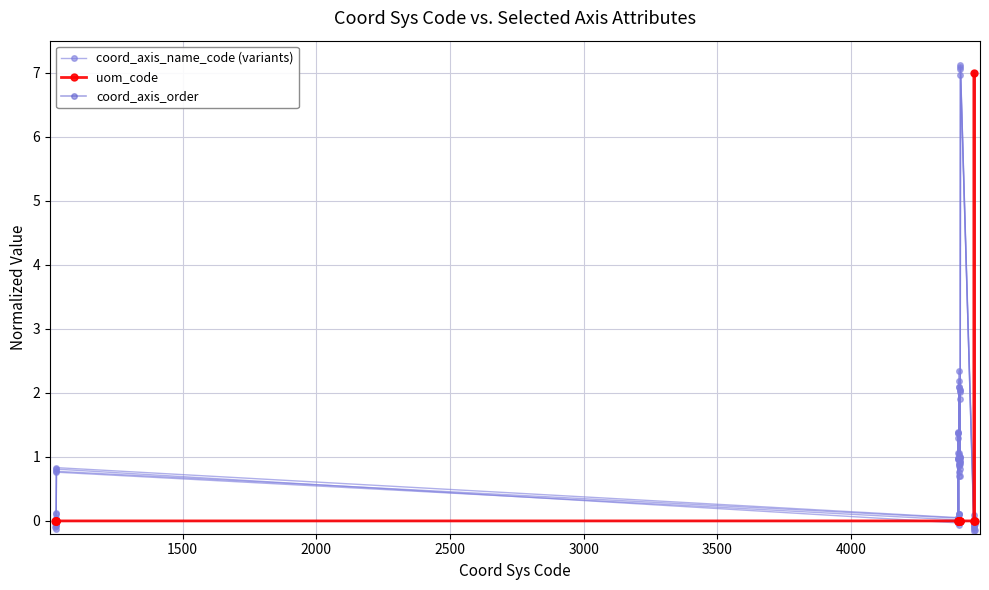

Does the chart display data point markers on the line(s)?

Yes